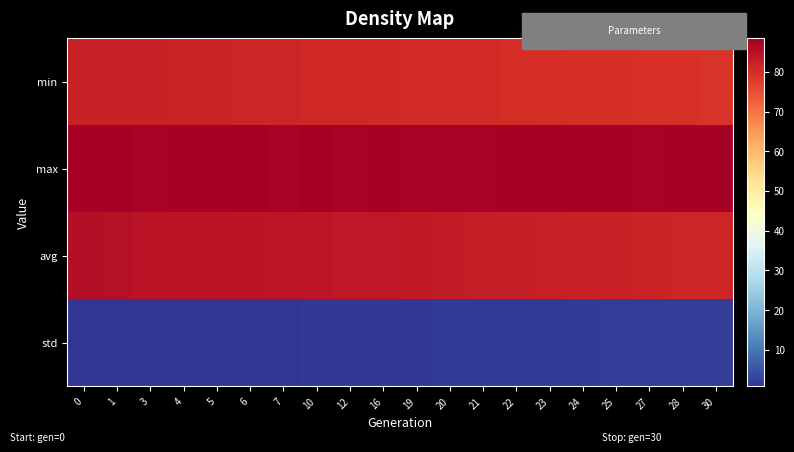

Rank the series by their maximum value, from highest to lowest.

max, avg, min, std